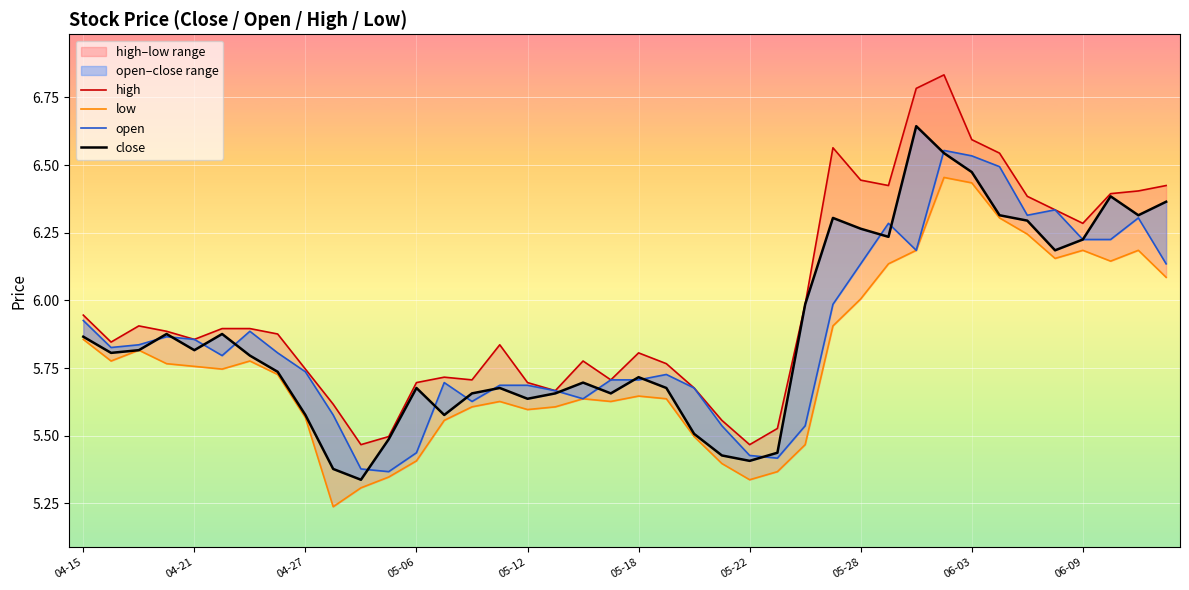

At which category is the sum across all series the highest?

31